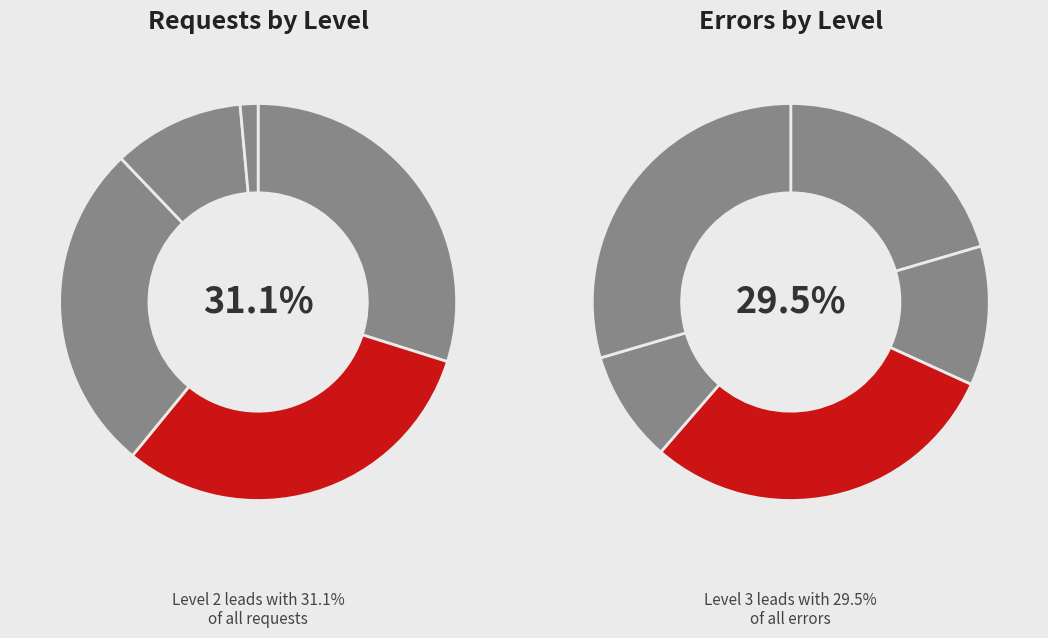

Is 2 the majority of the pie?

No